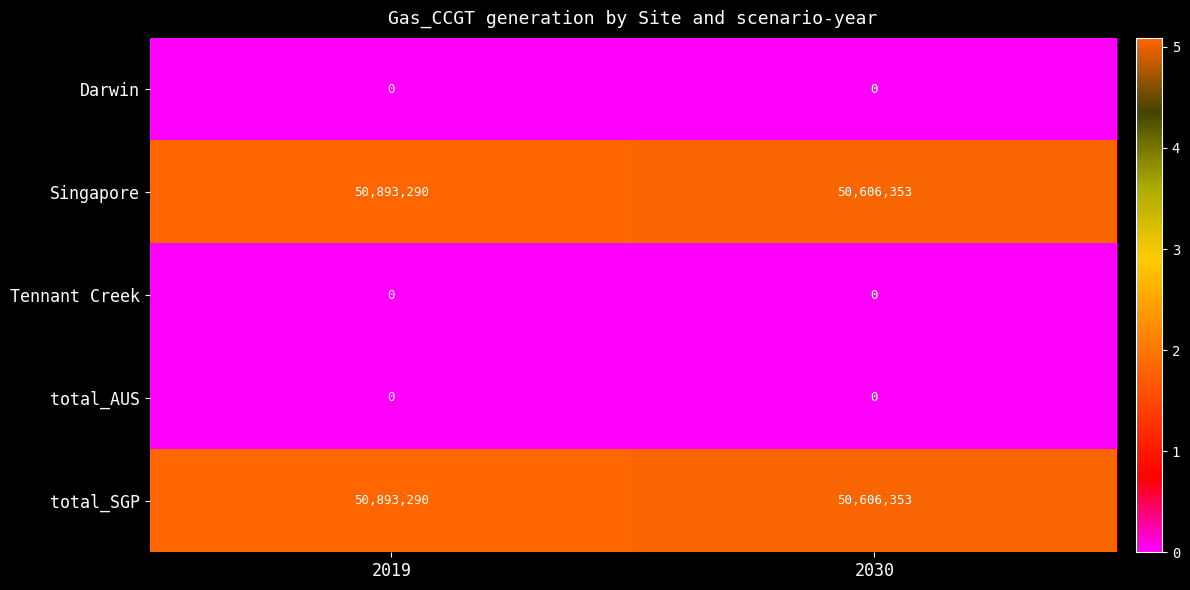

What is the greatest value displayed?

50893290